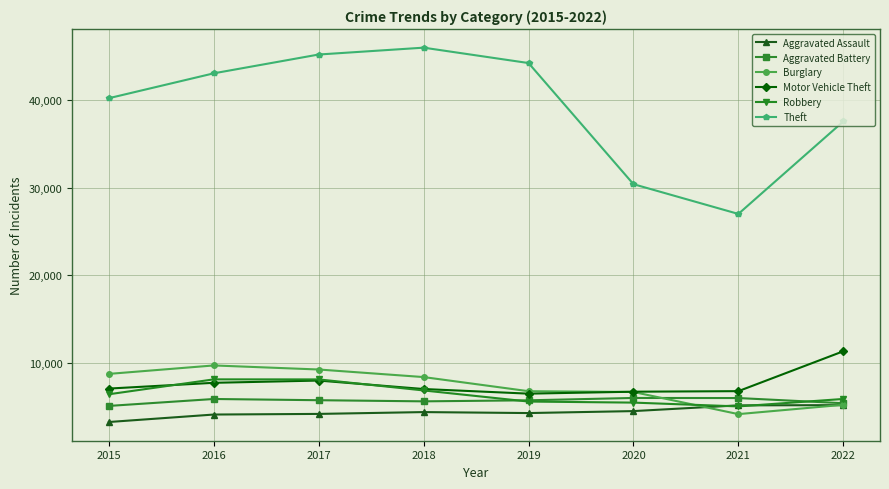

Where does the Burglary series first go above 8361?

2015